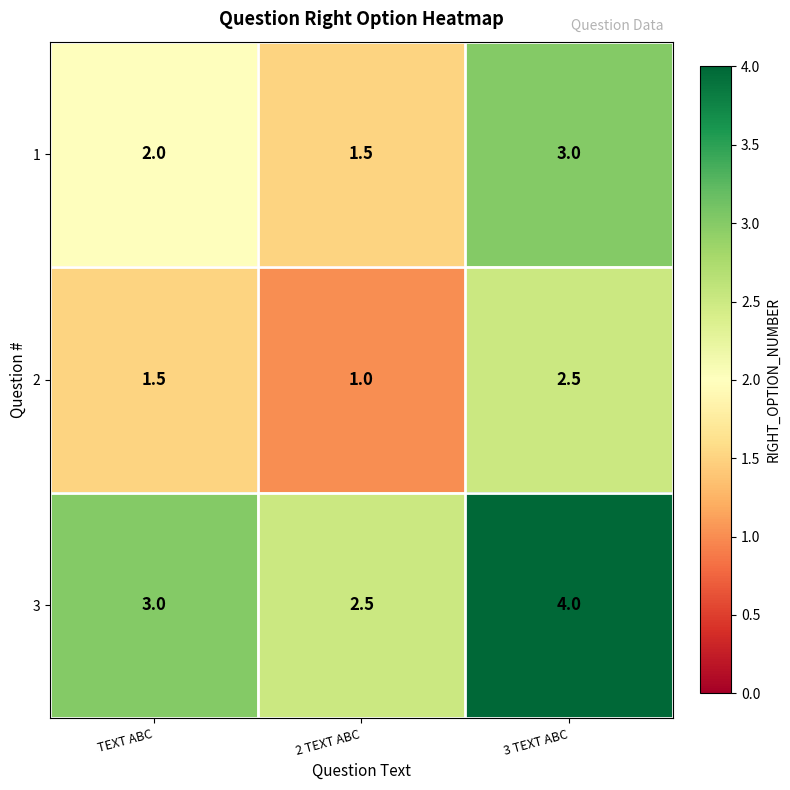

Reading left to right, transcribe all the data shown in this chart.

1: 2.0	1.5	3.0
2: 1.5	1.0	2.5
3: 3.0	2.5	4.0